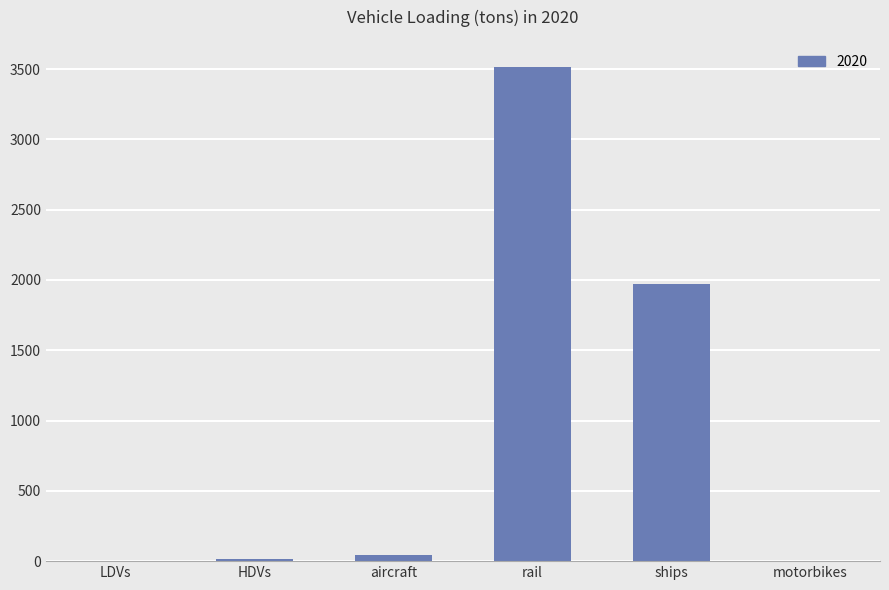

Is it true that the value at rail is 3512.4?

True